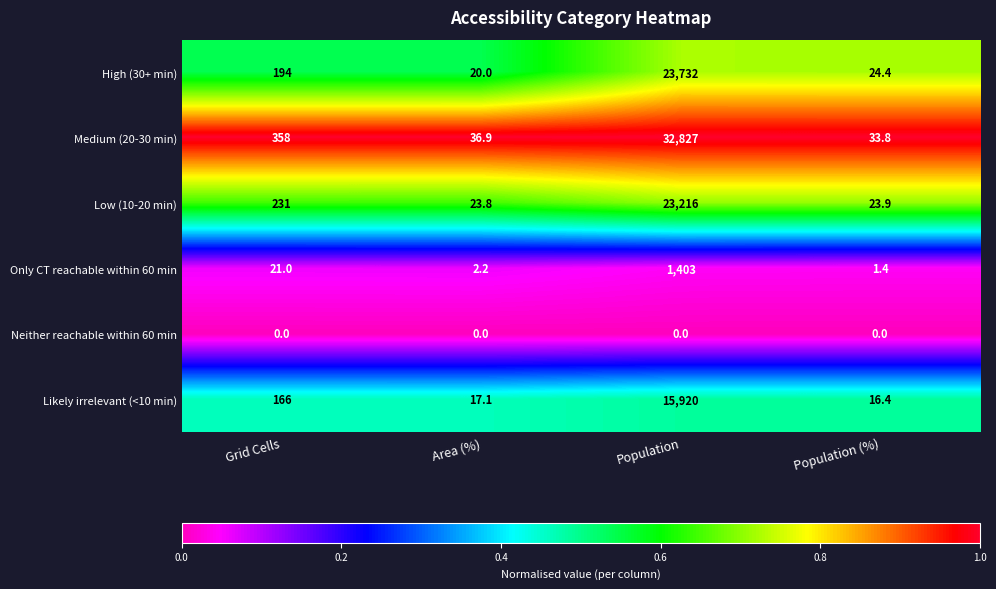

Which series has the largest total across all categories?

Medium (20-30 min)